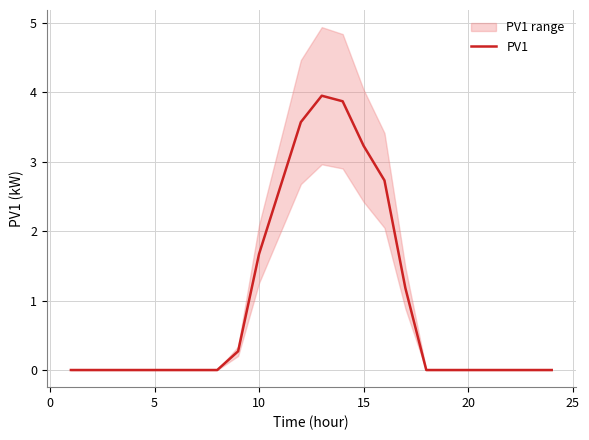

Reading left to right, transcribe all the data shown in this chart.

0.0	0.0	0.0	0.0	0.0	0.0	0.0	0.0	0.3	1.7	2.6	3.6	4.0	3.9	3.2	2.7	1.2	0.0	0.0	0.0	0.0	0.0	0.0	0.0